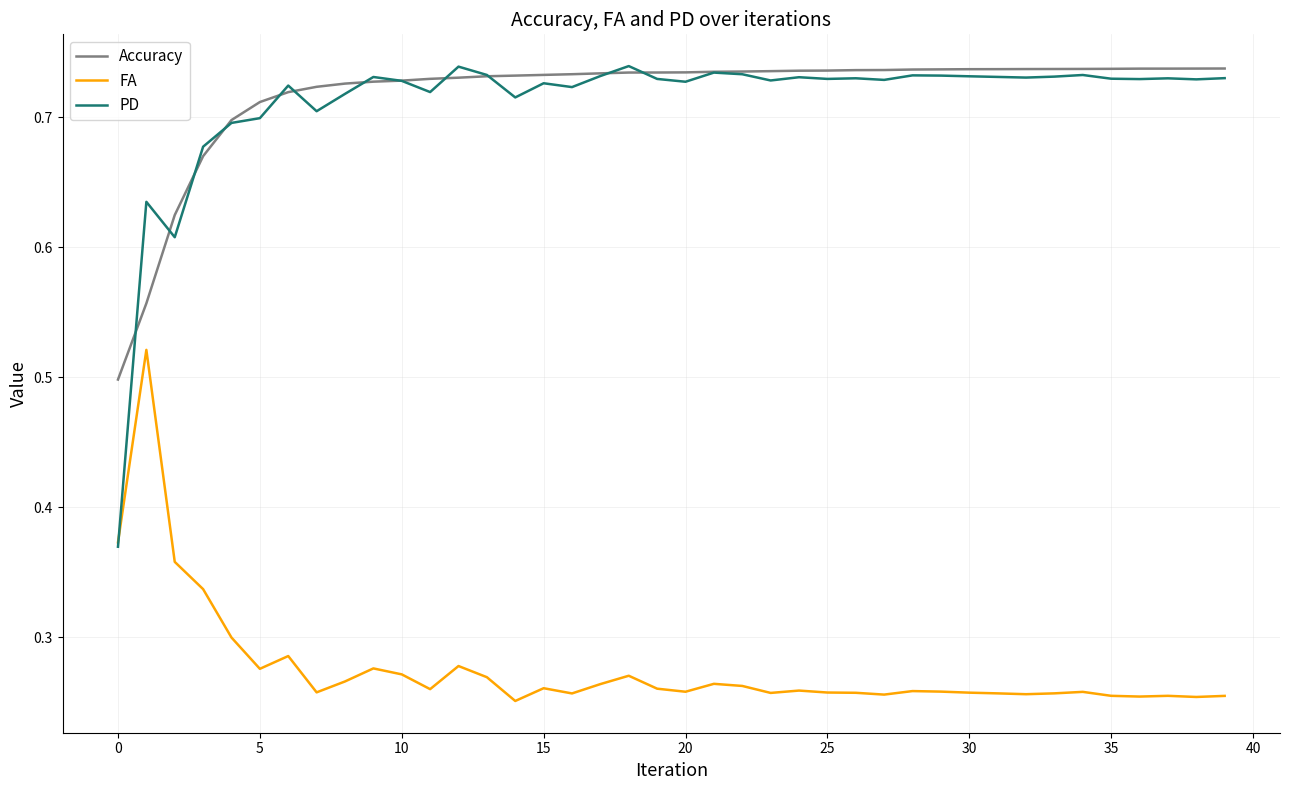

After their last crossing, which series has the higher values: Accuracy or PD?

Accuracy